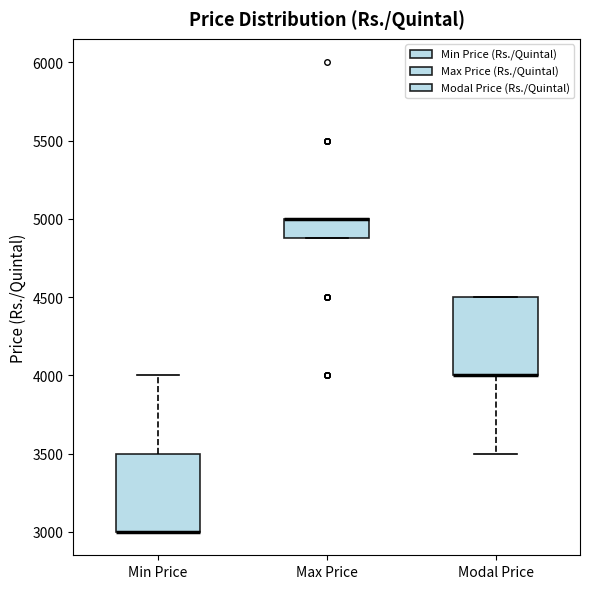

Where is the lower edge of the box for Max Price on the y-axis? The values are not printed on the chart, so give them approximately, as read against the axis.

4900